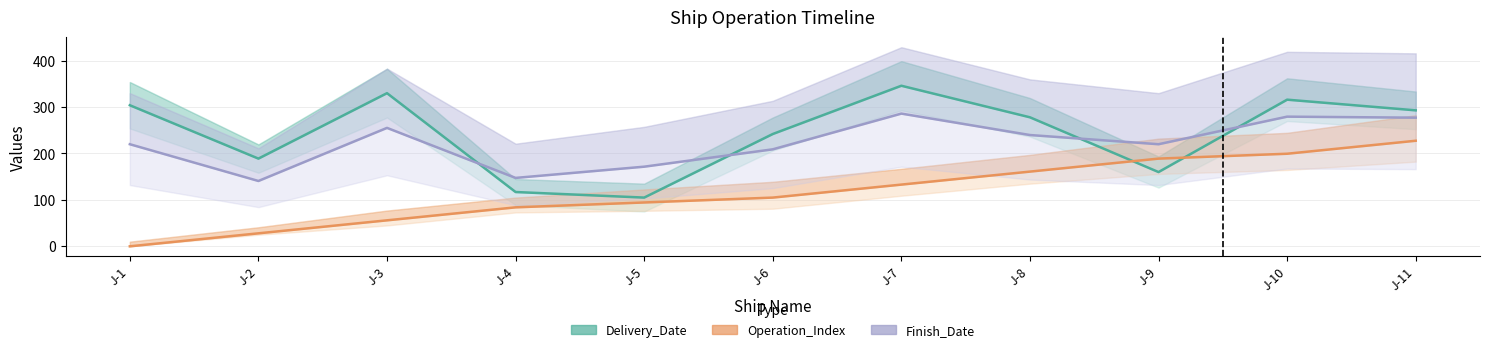

What is the average value of the Finish_Date (scaled) series?

222.4